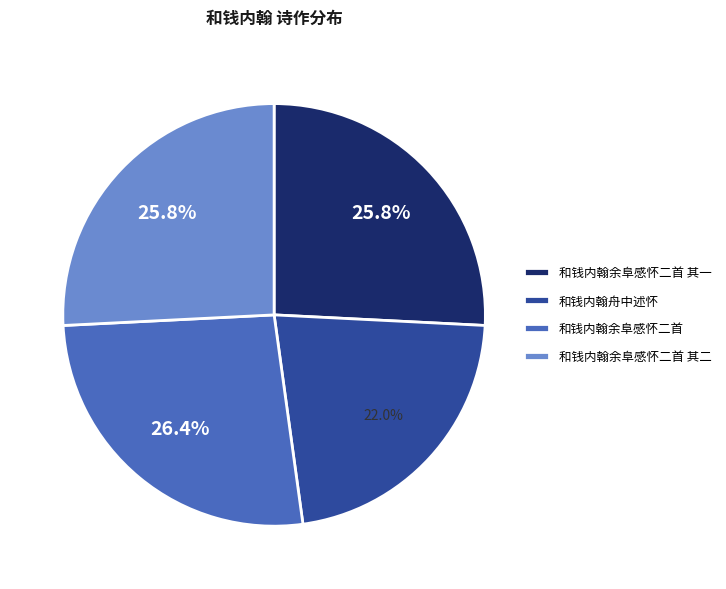

To the nearest percent, what is the difference between the 和钱内翰舟中述怀 and 和钱内翰余阜感怀二首 其一 slice percentages?

4%